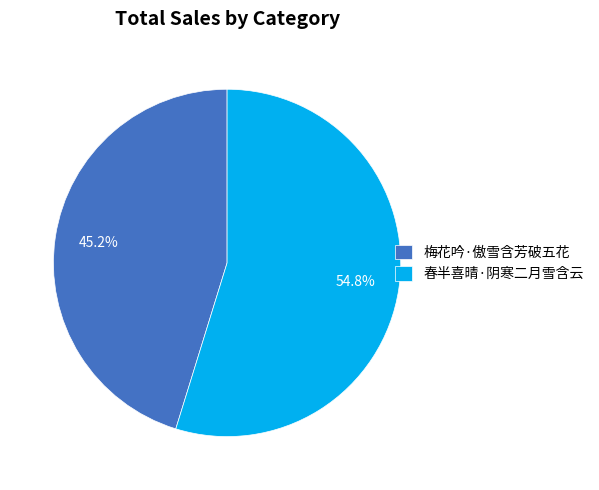

Which category has the smallest portion of the pie?

梅花吟·傲雪含芳破五花